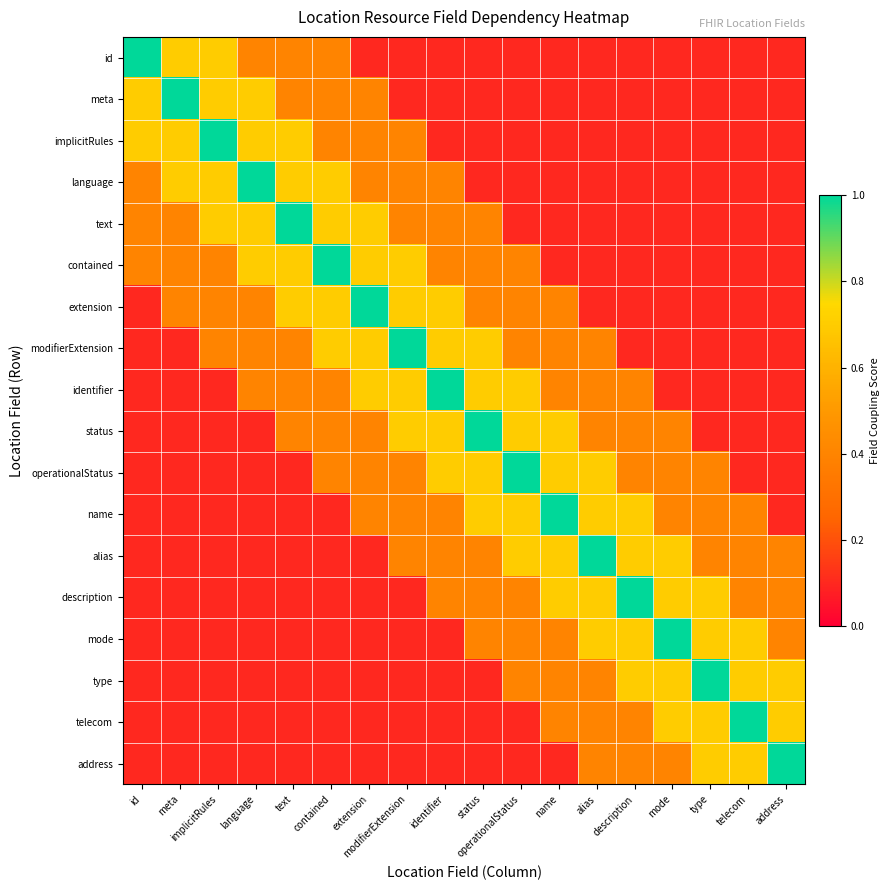

At how many categories does at least one series exceed 0?

18